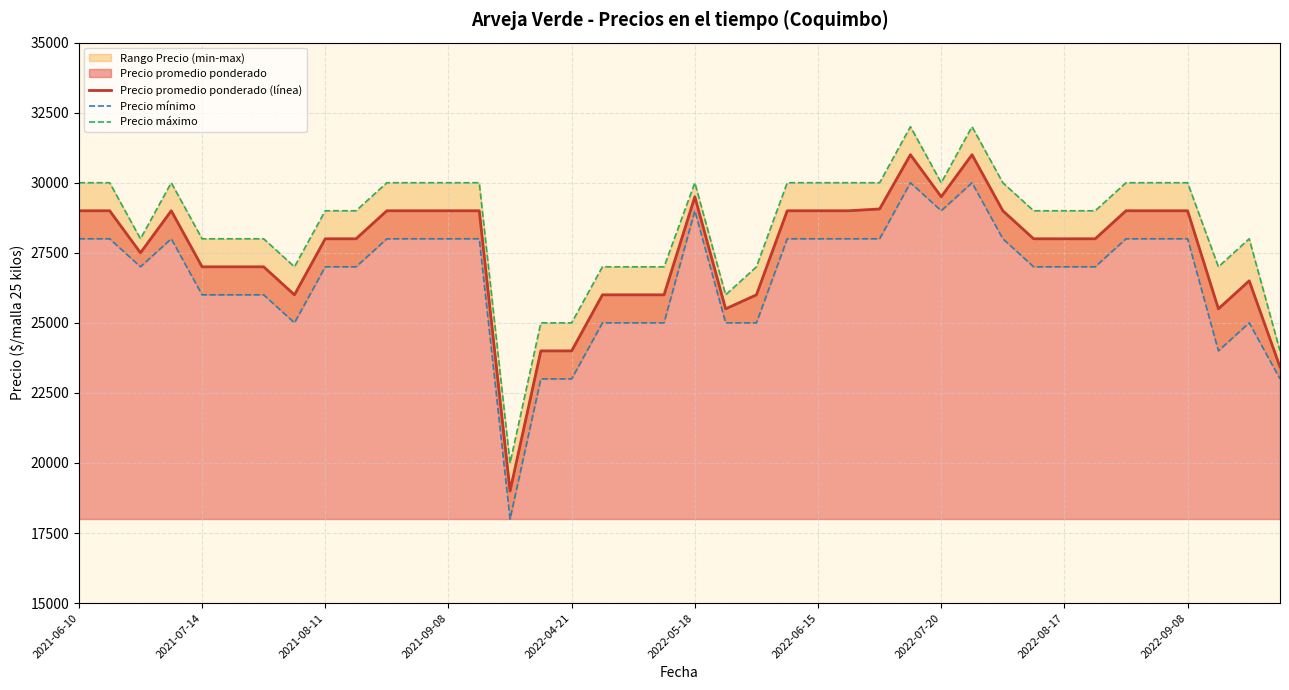

How many interior local valleys does the Precio promedio ponderado (línea) series have?

6